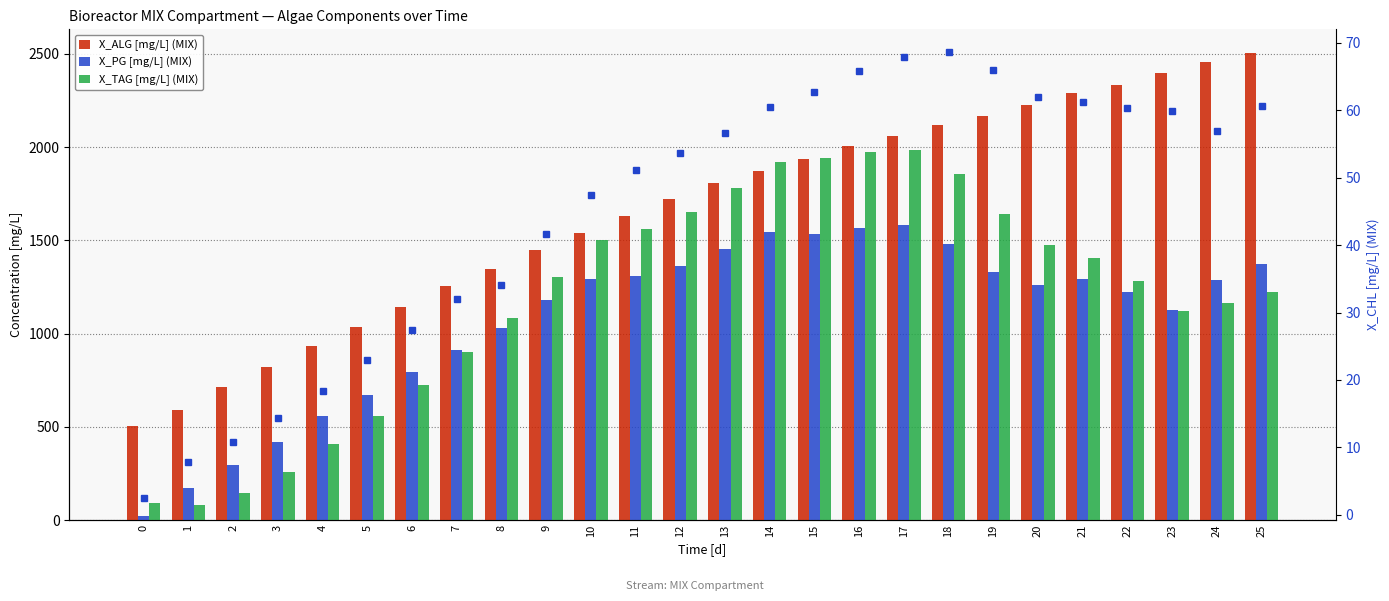

Where does the X_ALG [mg/L] (MIX) series first go above 1806?

13